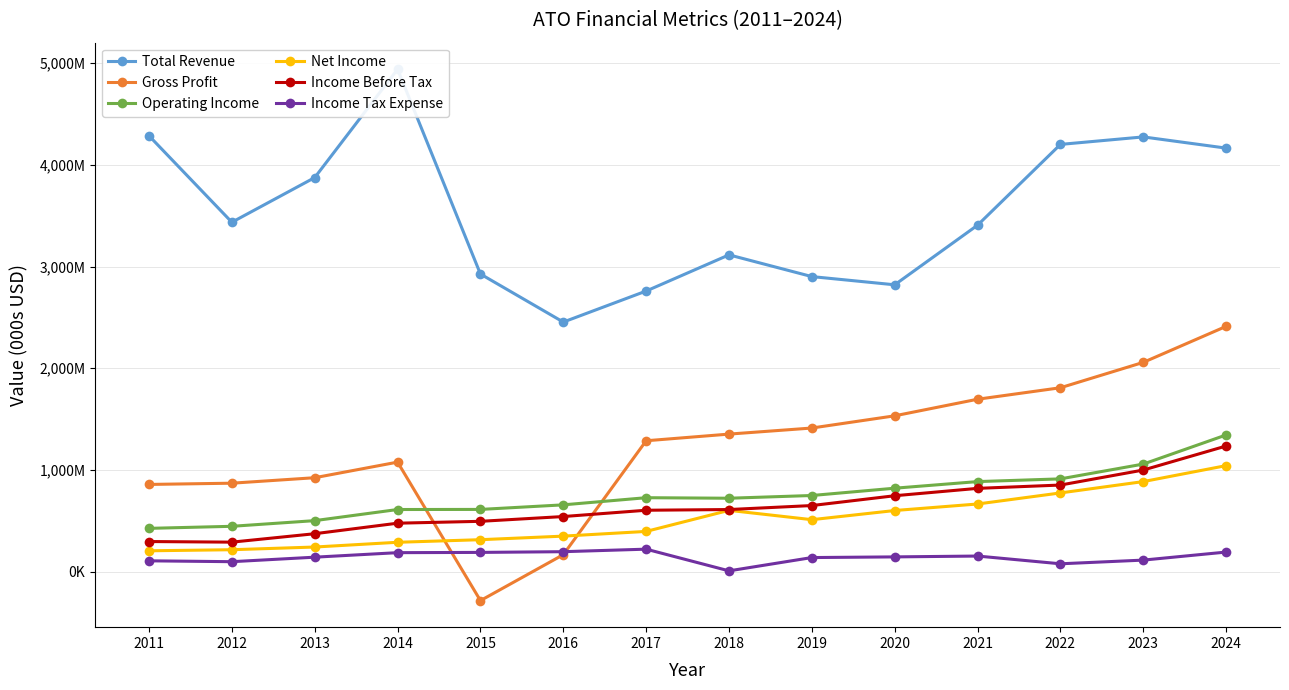

At which label is Operating Income closest to 885250?

2021